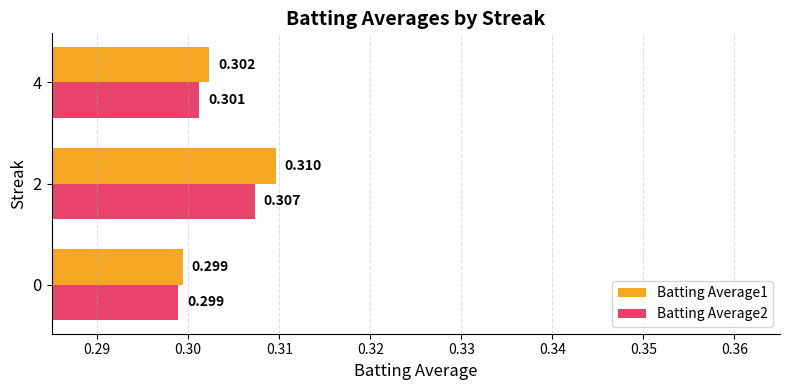

Is the value of Batting Average1 at 0 greater than the value of Batting Average2 at 4?

No